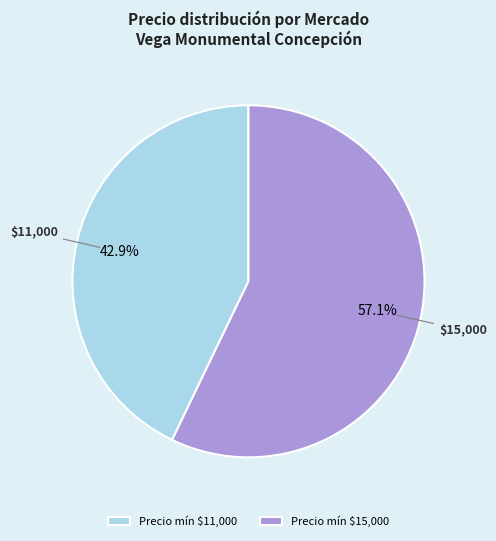

Which slice is the largest?

Precio mín $15,000